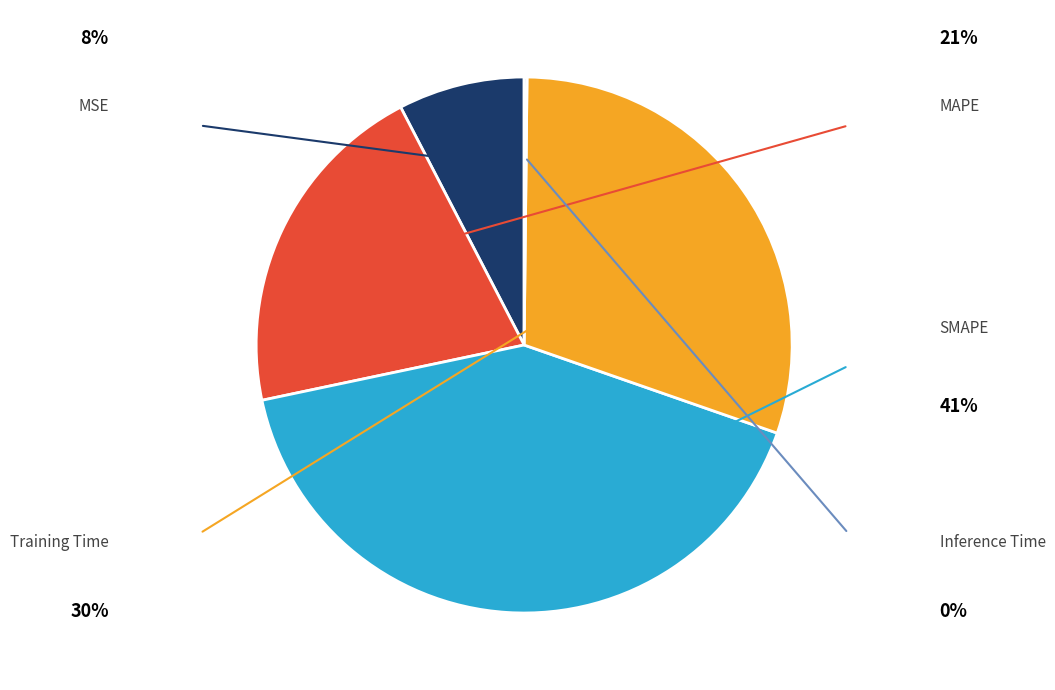

Count the number of slices in the pie.

5